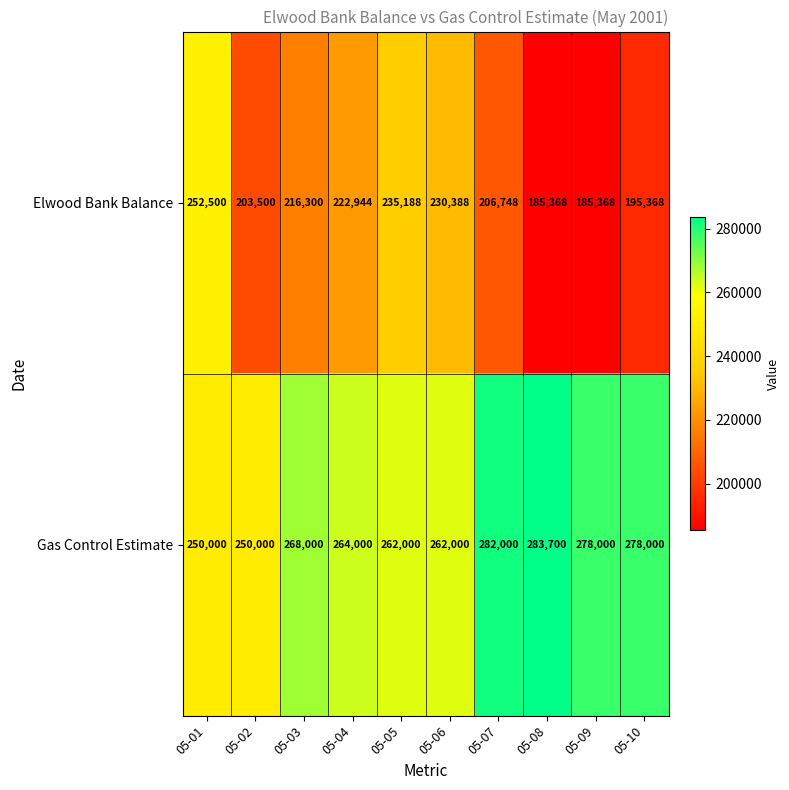

Reading left to right, what are all the values shown in this chart?

Elwood Bank Balance: 05-01=252500	05-02=203500	05-03=216300	05-04=222944	05-05=235188	05-06=230388	05-07=206748	05-08=185368	05-09=185368	05-10=195368
Gas Control Estimate: 05-01=250000	05-02=250000	05-03=268000	05-04=264000	05-05=262000	05-06=262000	05-07=282000	05-08=283700	05-09=278000	05-10=278000